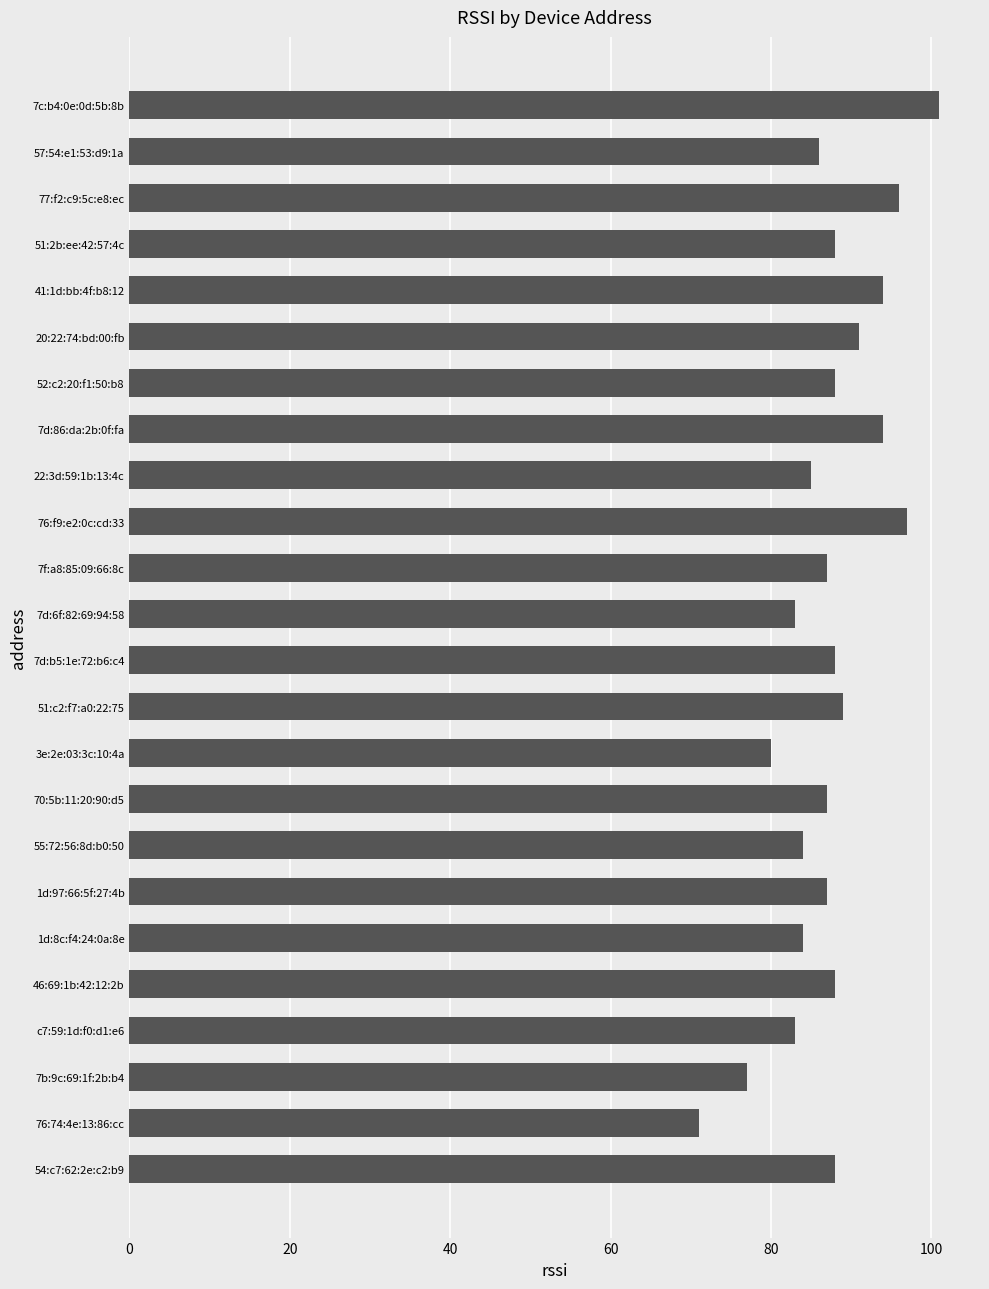

How many data points does each series have?

24